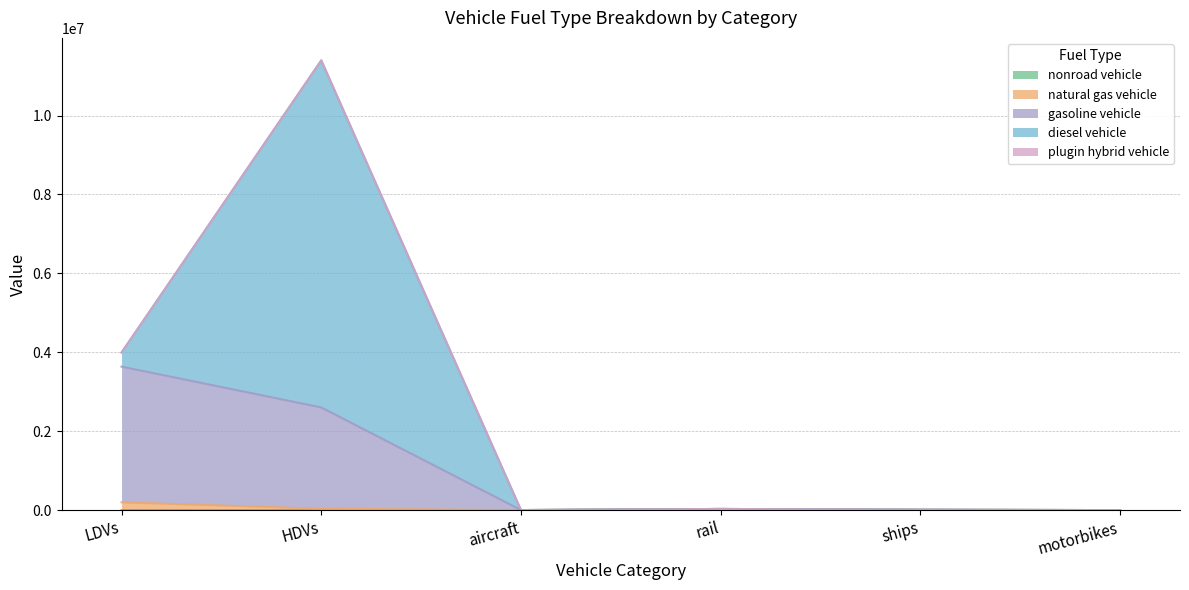

At which category is the sum across all series the highest?

HDVs